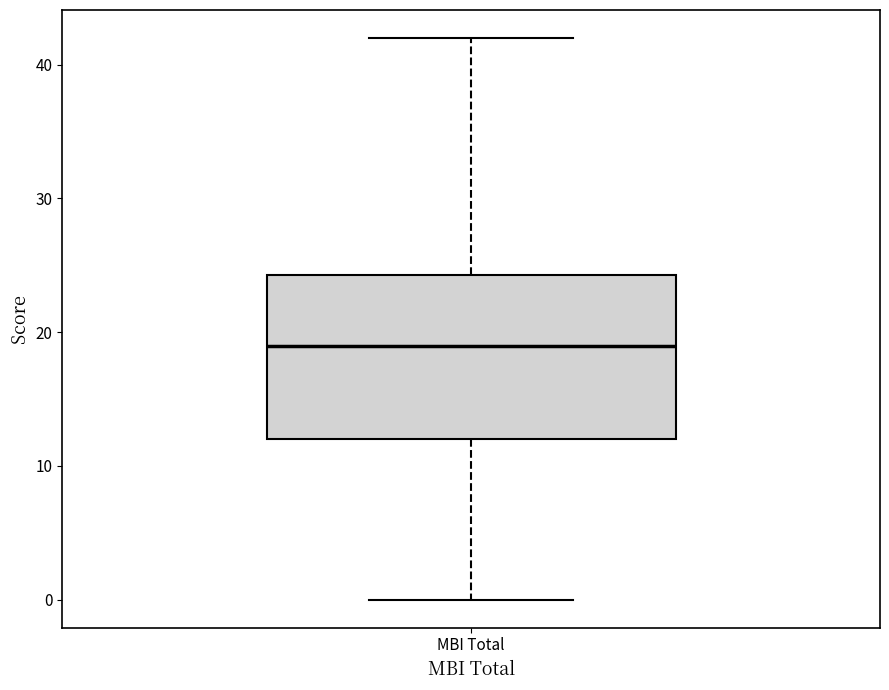

Where does the lower whisker of the box for MBI Total end on the y-axis? The values are not printed on the chart, so give them approximately, as read against the axis.

0